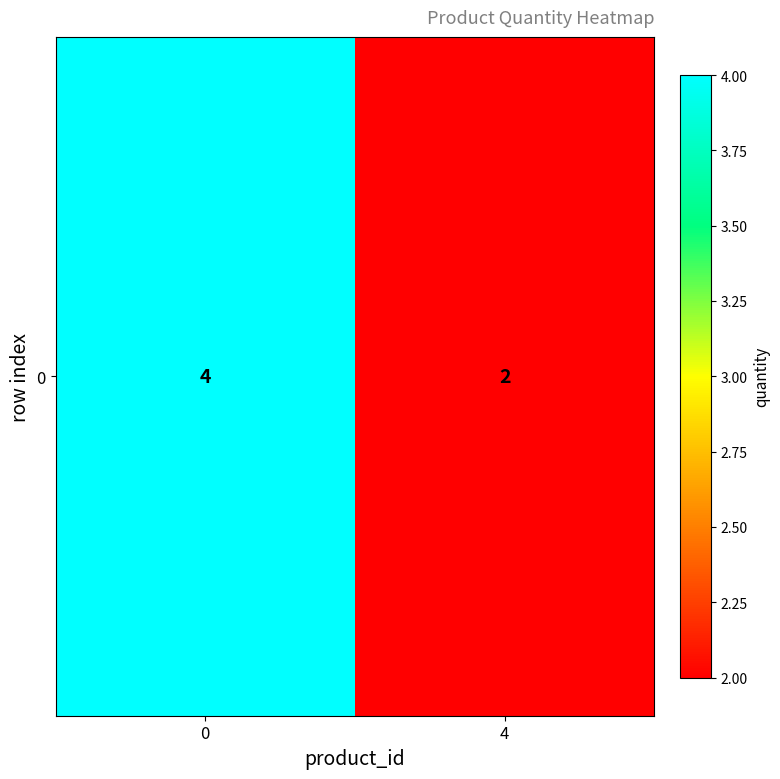

What is the change in value from 0 to 4?

-2